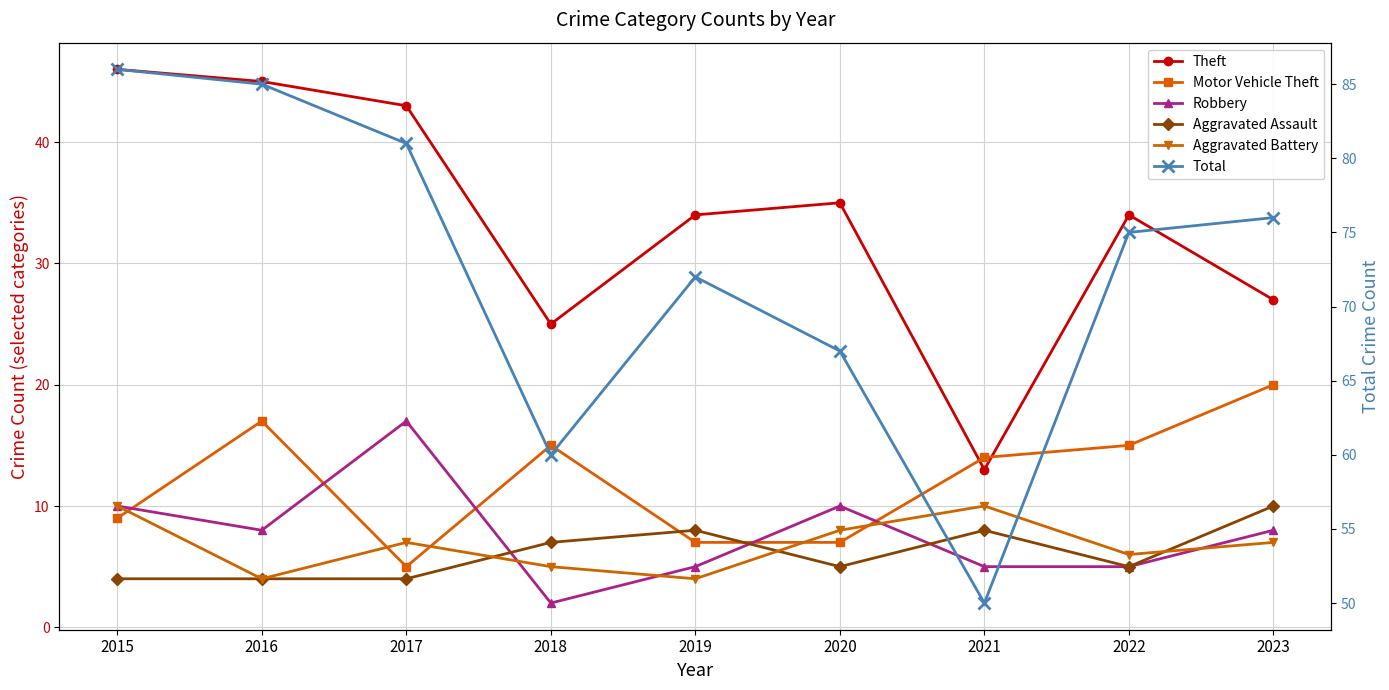

At which label does Aggravated Battery first exceed 7?

2015